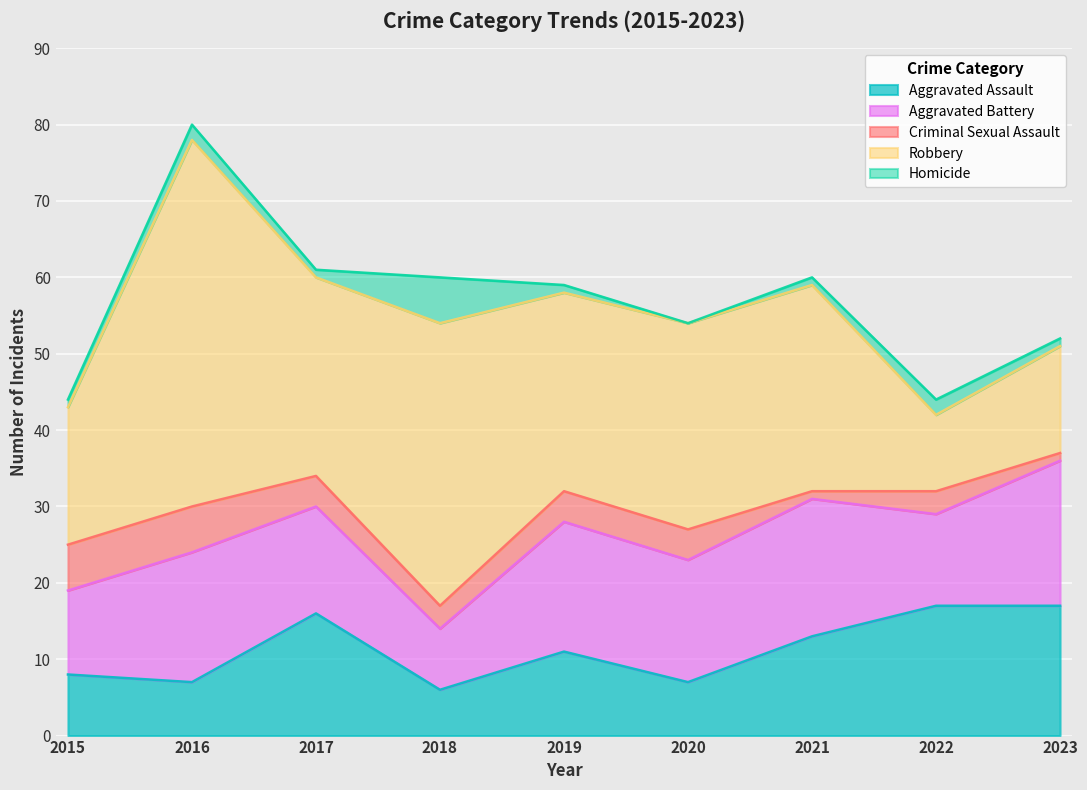

What is the value of the Homicide point at the 7th from the left?

1